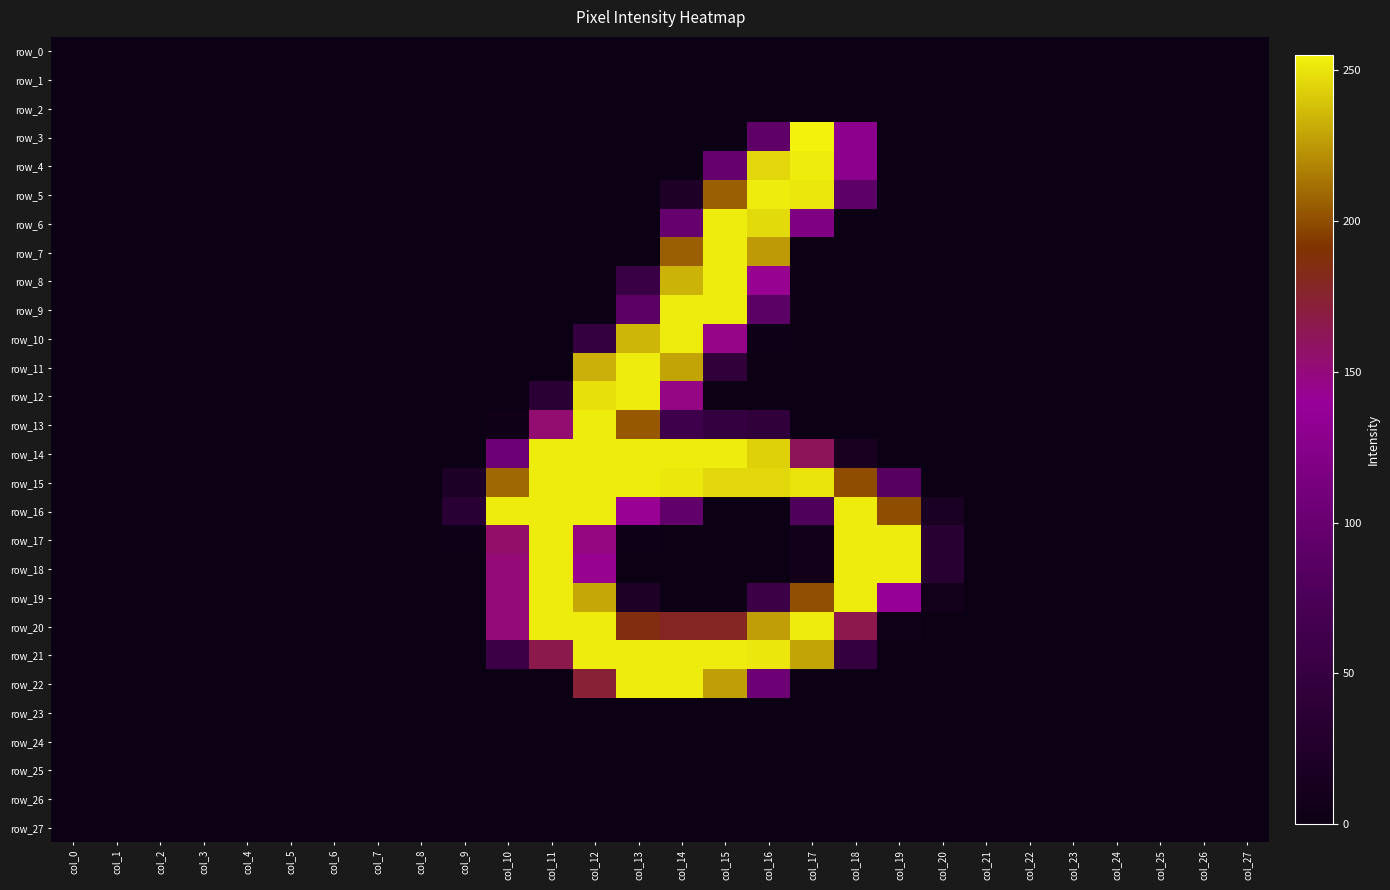

At how many categories does at least one series exceed 192?

10